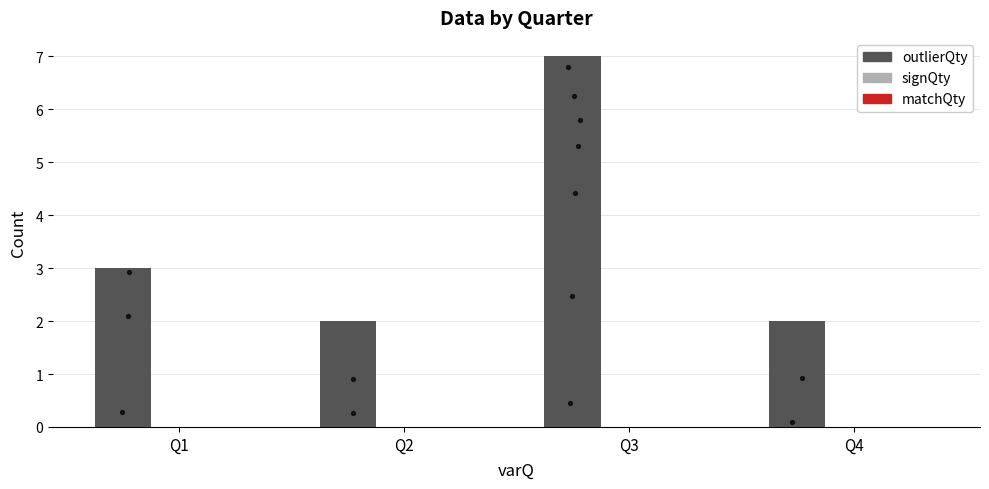

Which series reaches the minimum Y coordinate?

signQty